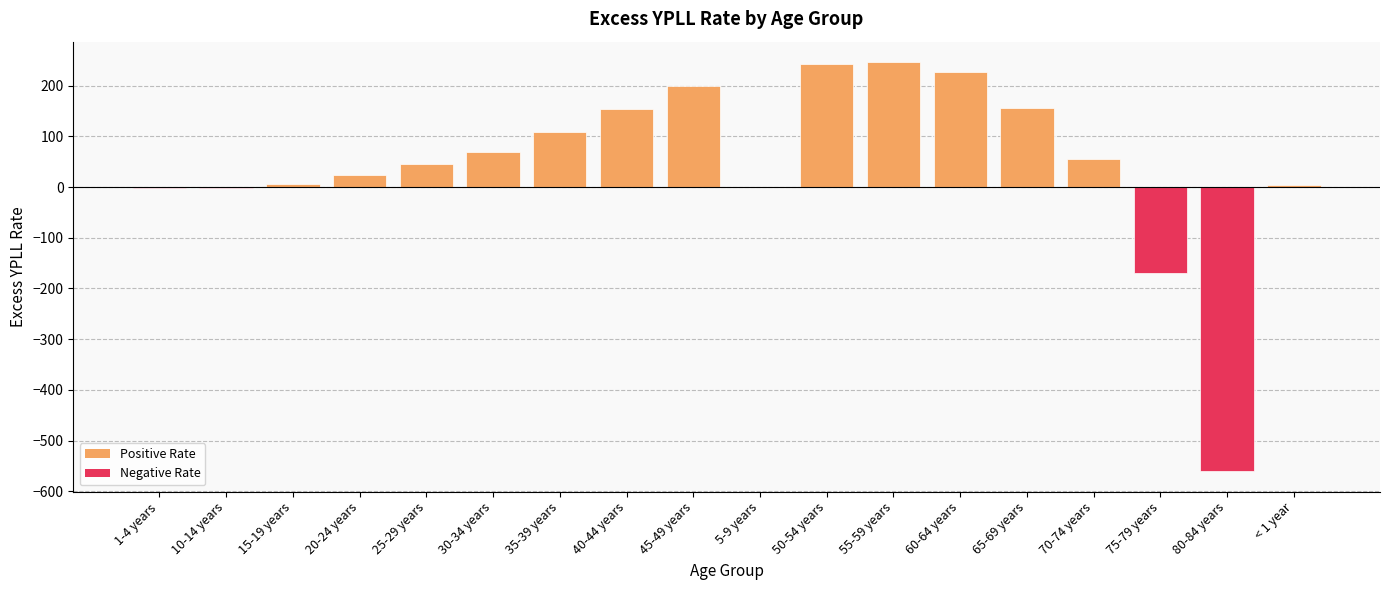

True or false: the data shows 261.8 at 65-69 years.

False